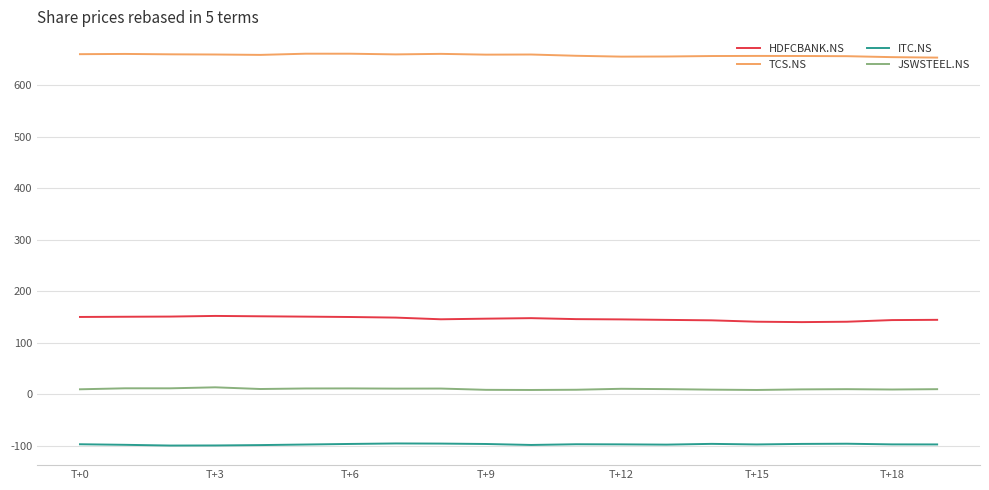

Which series has the largest total across all categories?

TCS.NS